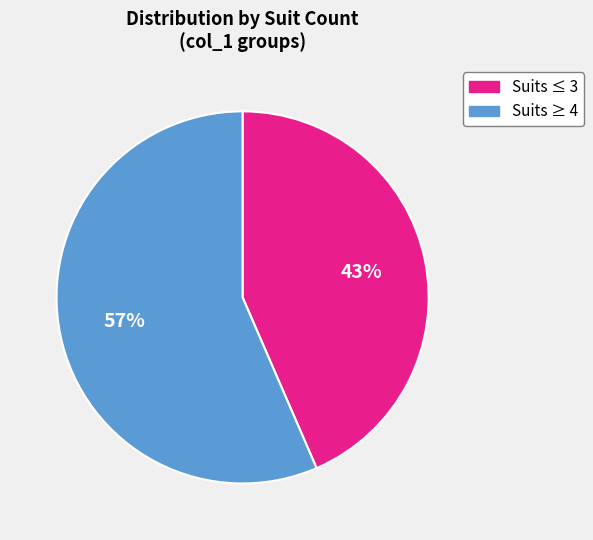

To the nearest percent, what is the average slice percentage?

50%